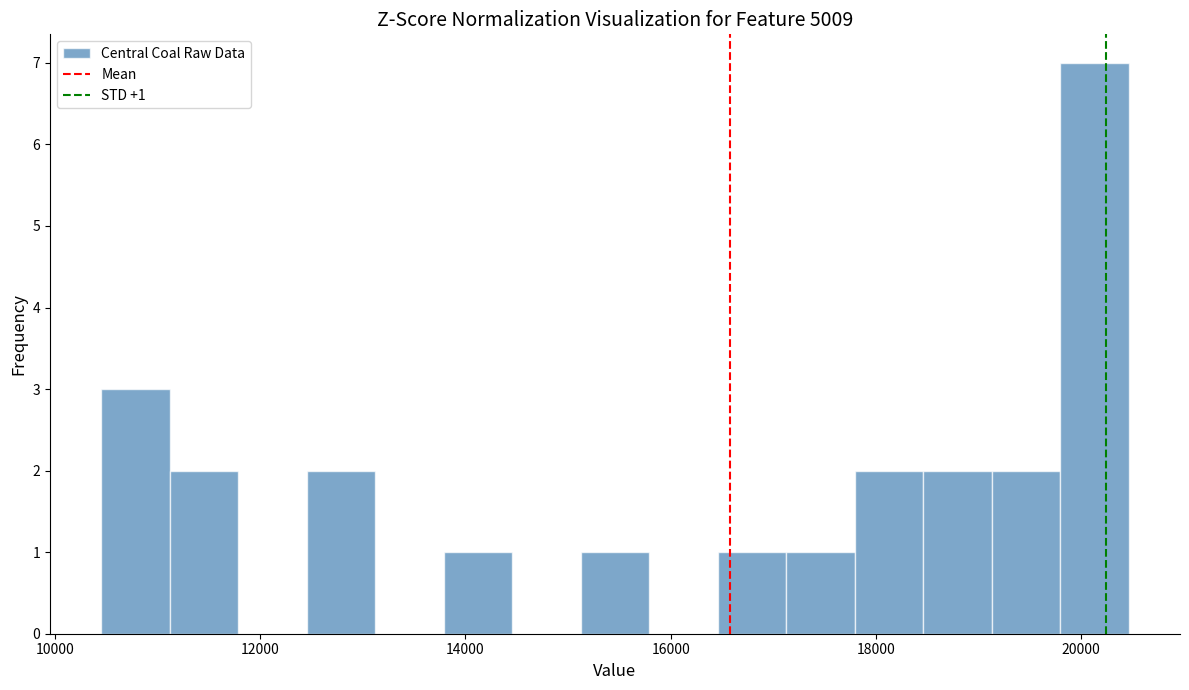

Around what value on the x-axis is the tallest bar? Give the approximate position of its centre, as read against the axis.

20200